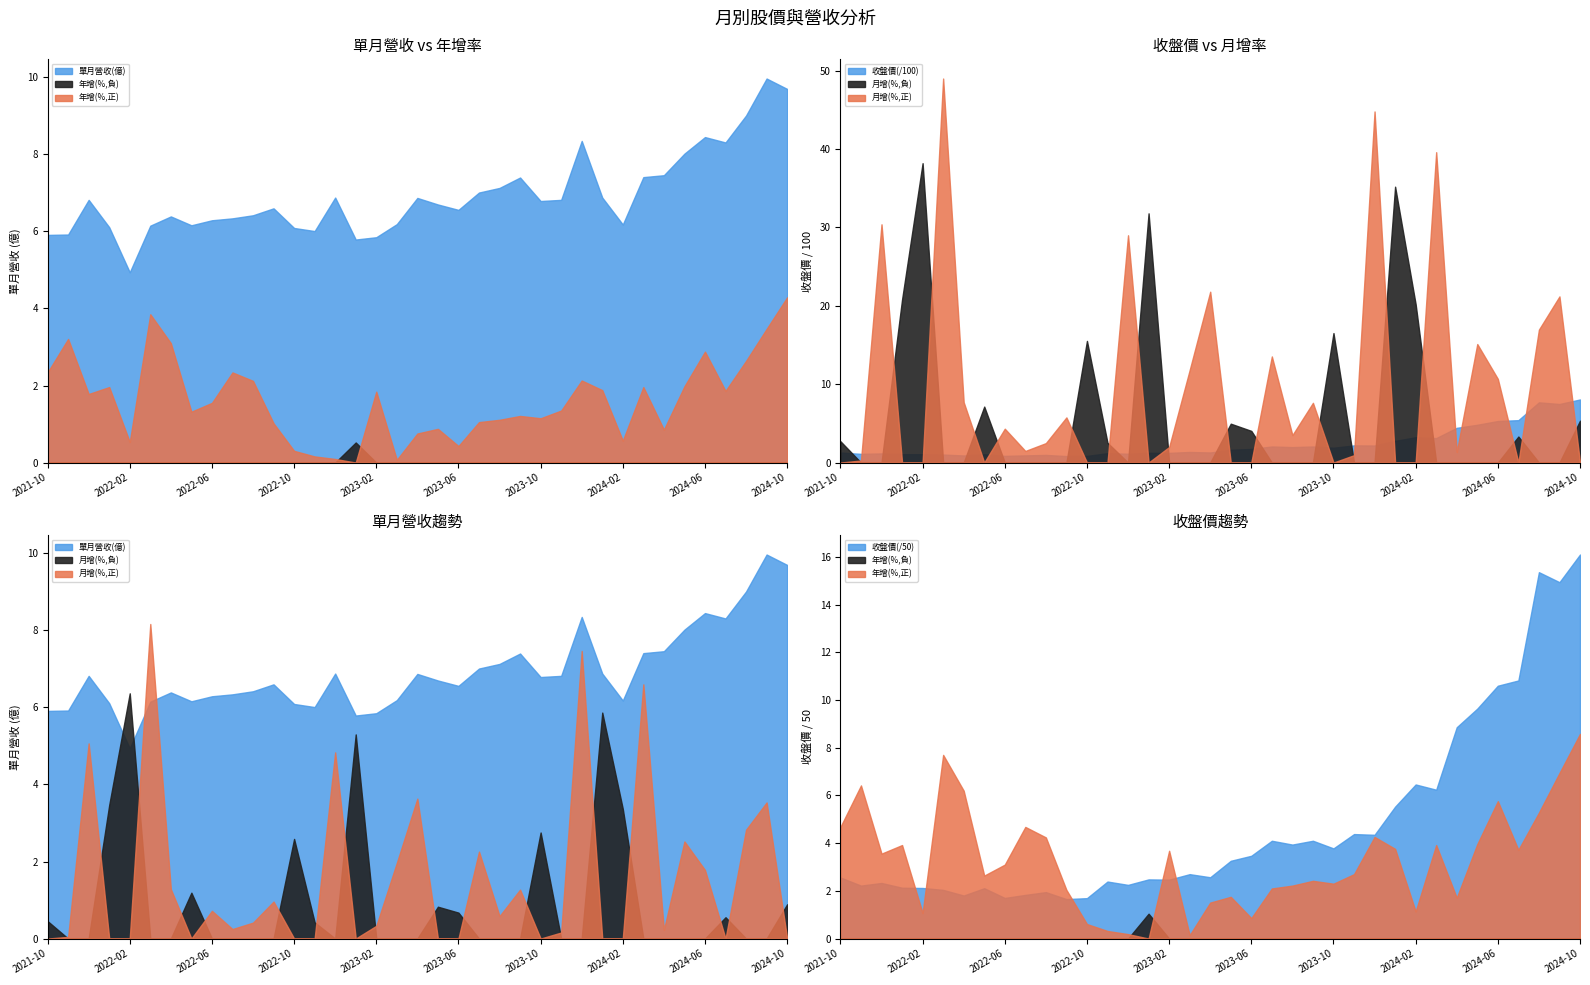

Which category has the highest value in the 單月營收(億) series?

2024-09